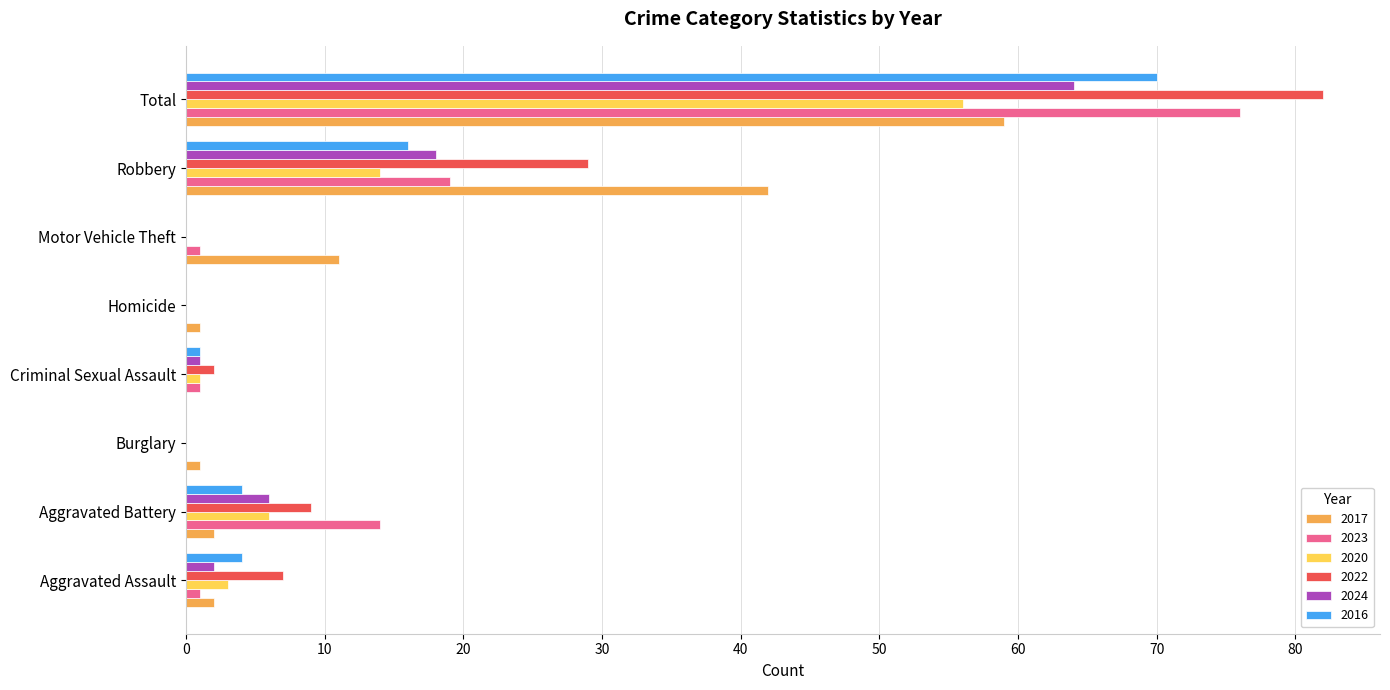

True or false: 2024 has a value of -25 at Motor Vehicle Theft.

False